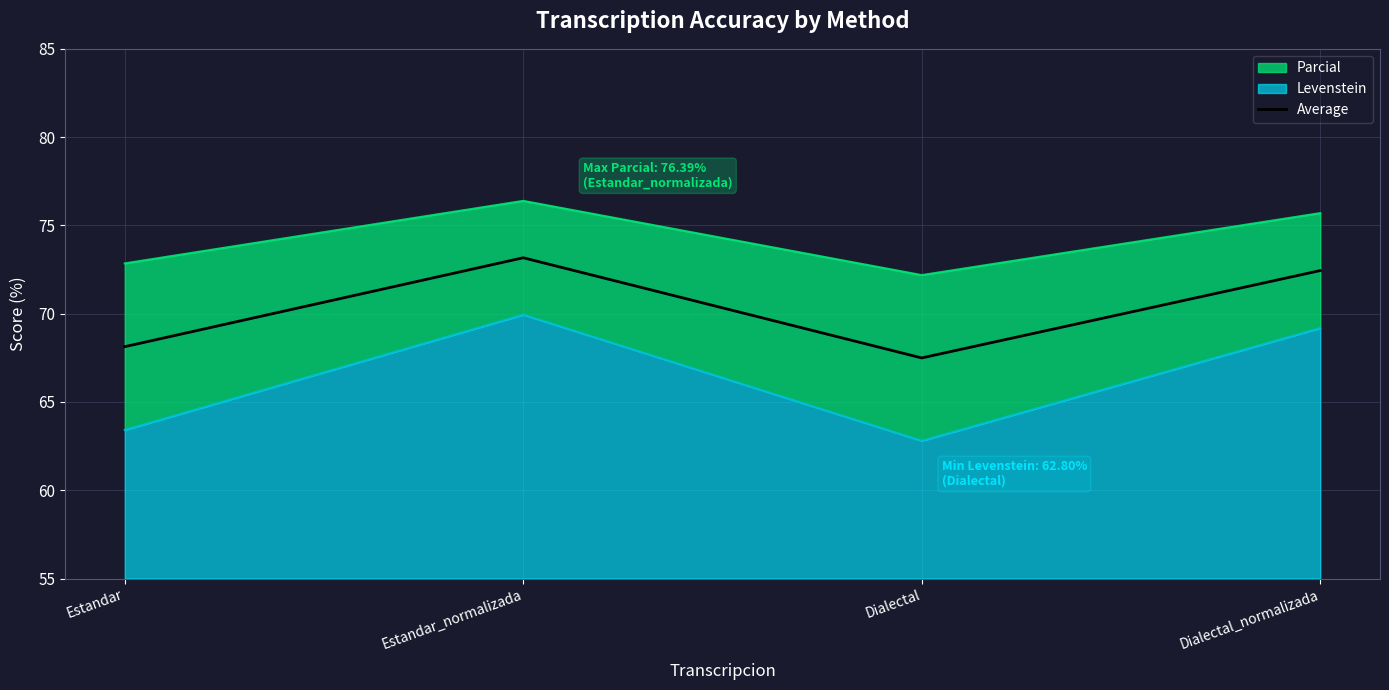

Read the Average value at Estandar_normalizada.

73.2